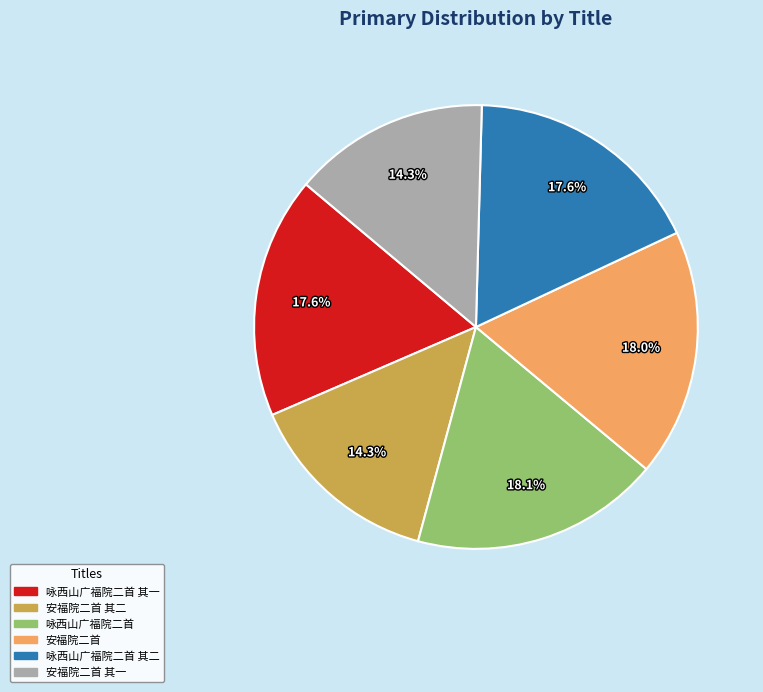

How many segments does this pie chart have?

6